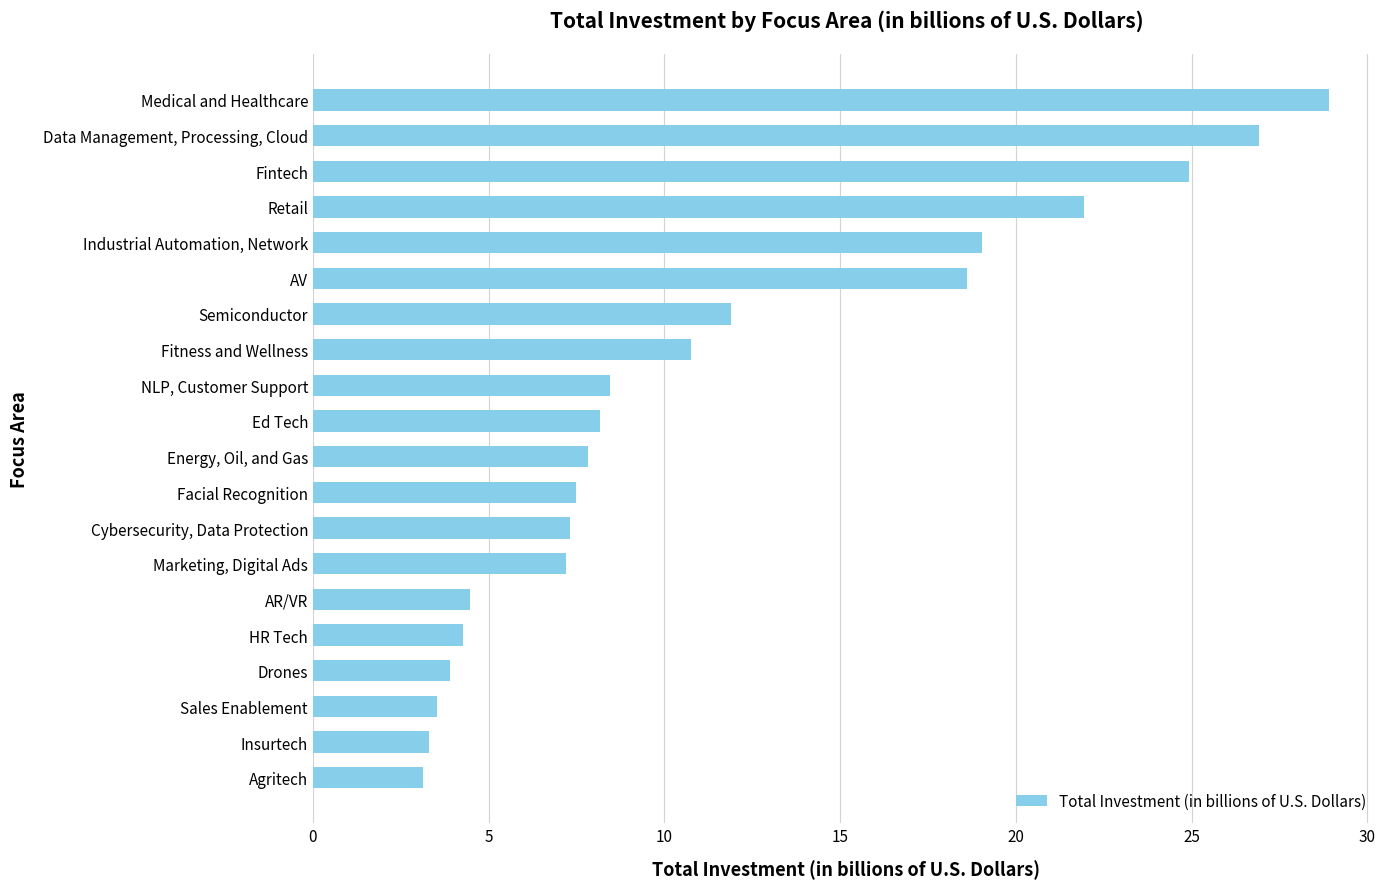

Where is the data nearest to the value 16?

AV